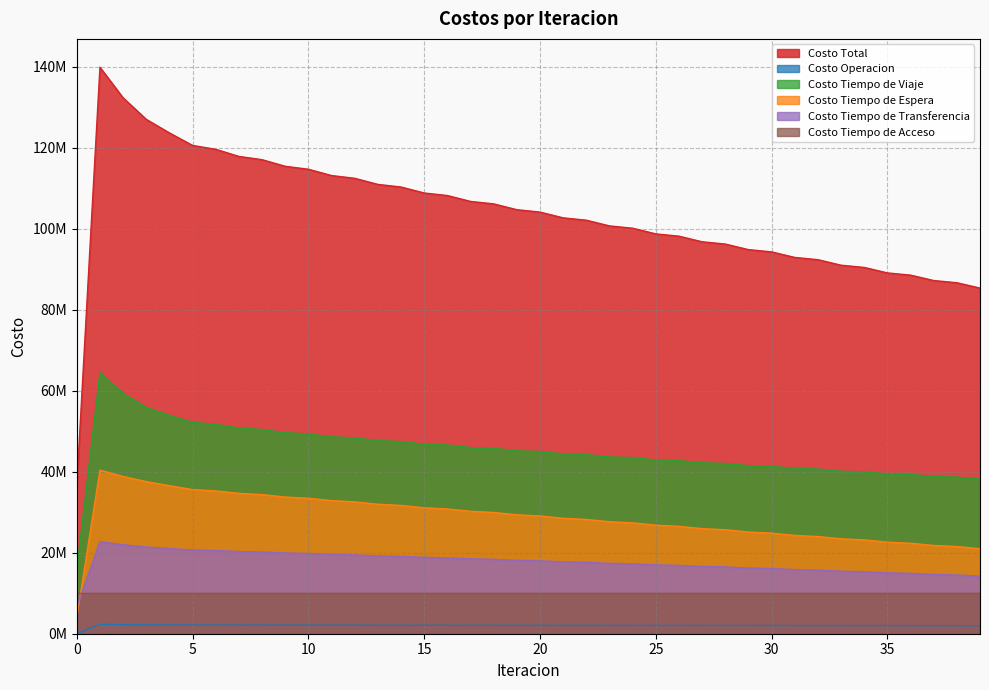

True or false: Costo Tiempo de Viaje and Costo Total cross at least once.

False